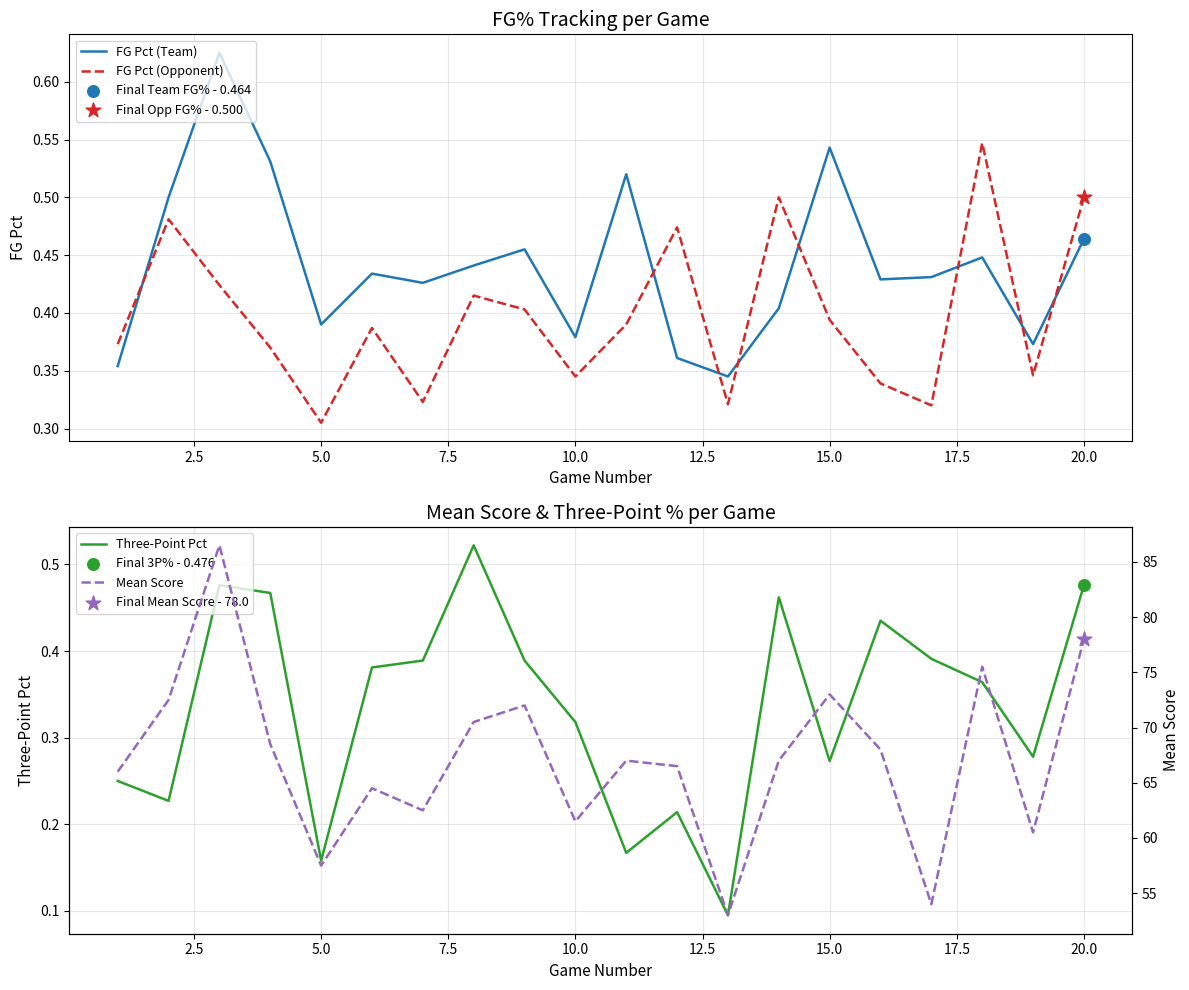

Which series has the largest Y range (max minus min)?

Mean Score